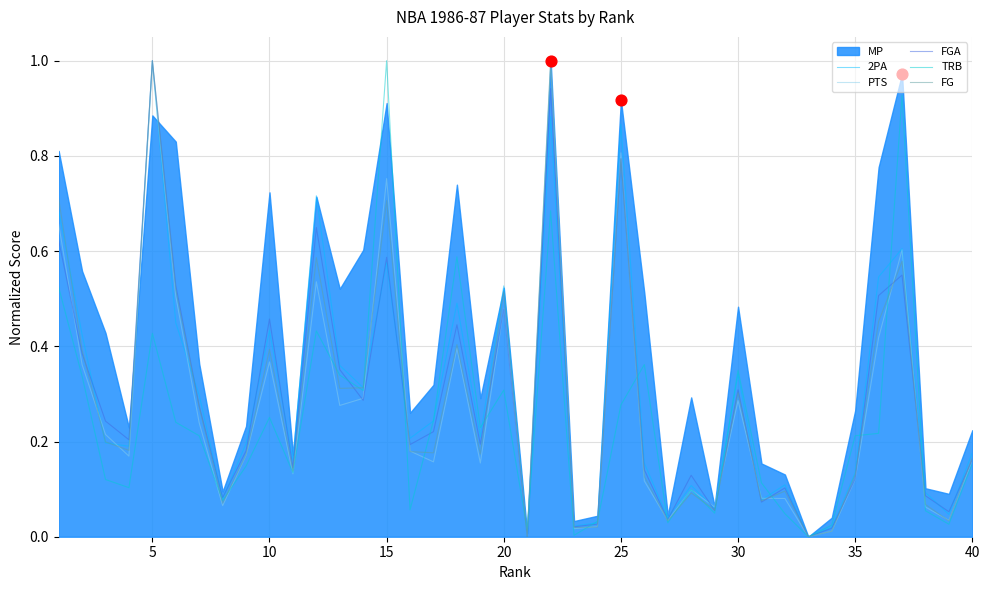

Which series has the largest Y range (max minus min)?

2PA